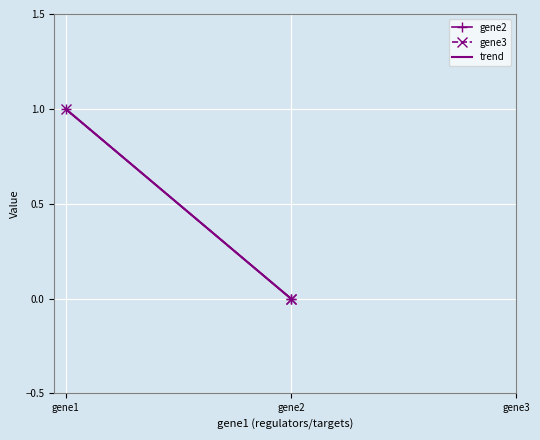

Which category has the highest value in the gene3 series?

gene1